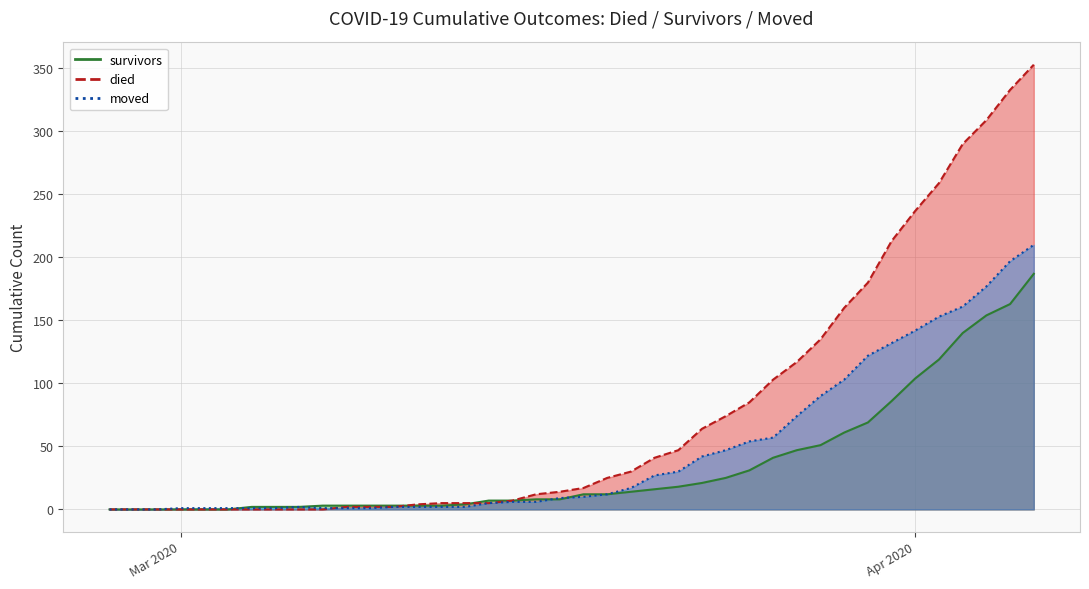

Which series has the largest total across all categories?

died